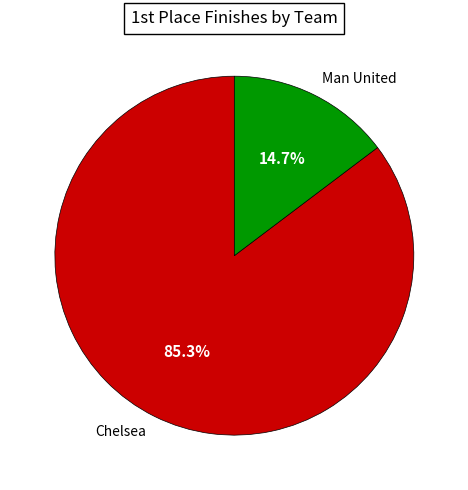

Which slice is the smallest?

Man United